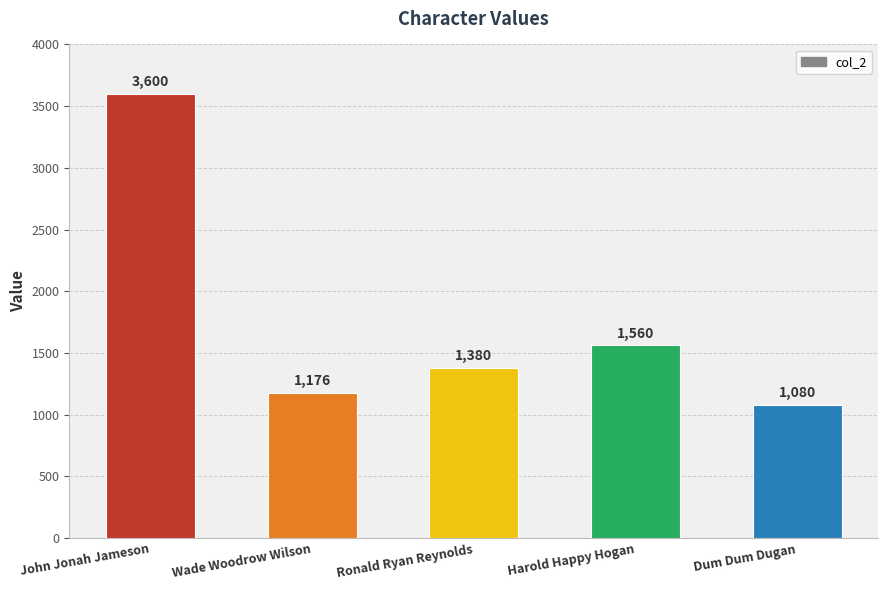

What is the change in value from Ronald Ryan Reynolds to Dum Dum Dugan?

-300